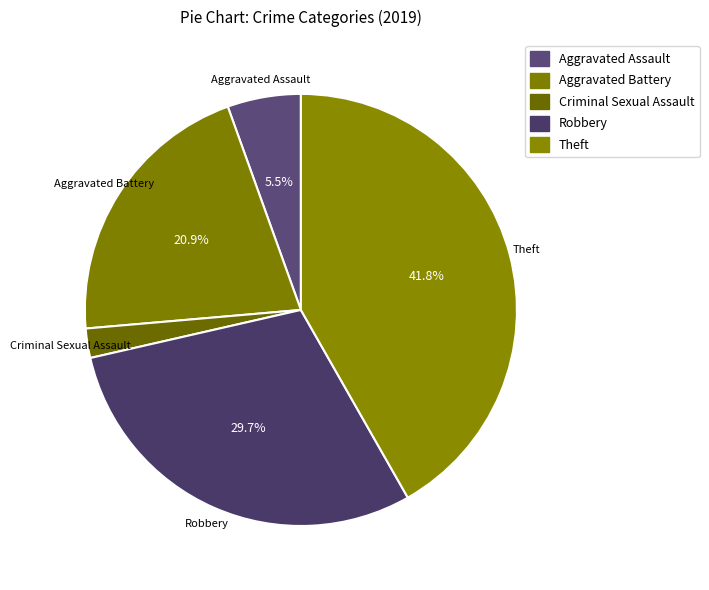

How many slices are in this pie chart?

5